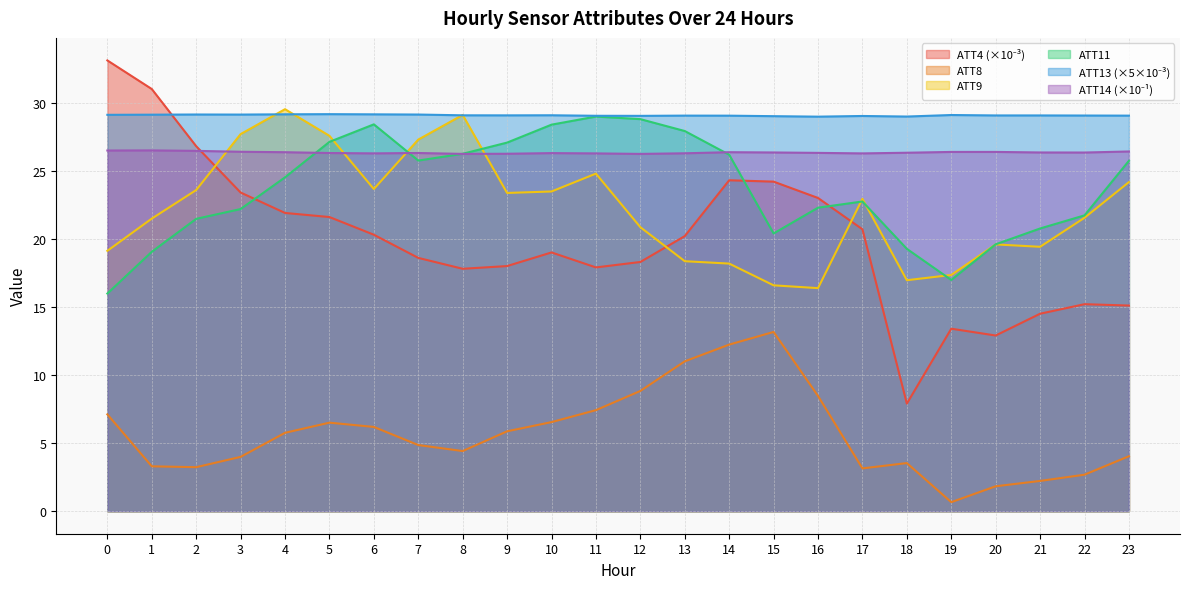

What is the value of the ATT11 point at the 20th from the left?

17.0